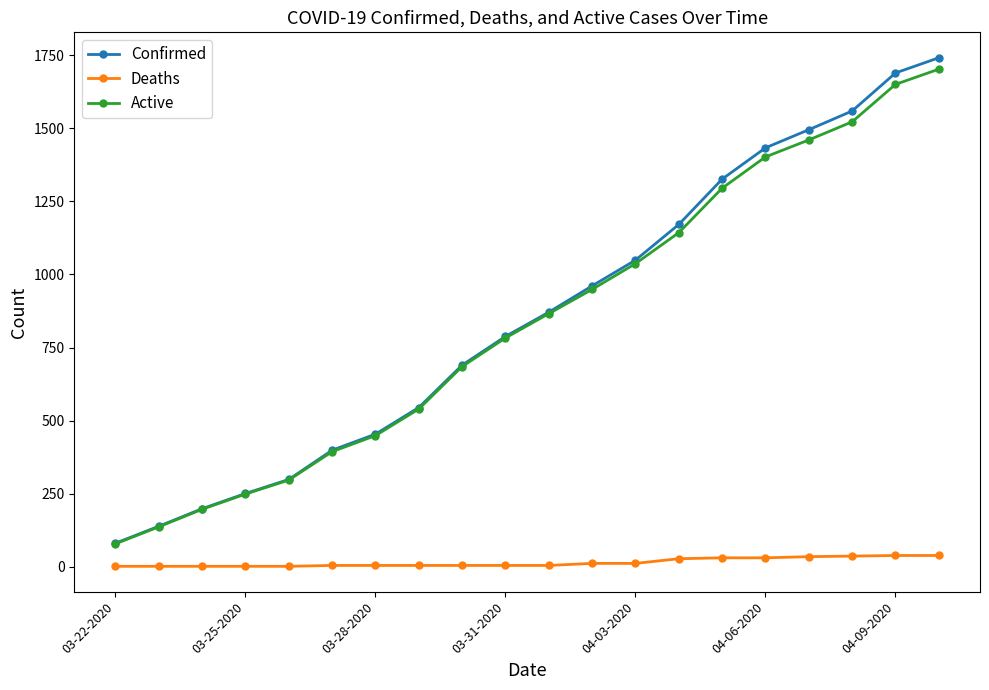

How many lines are shown in the chart?

3